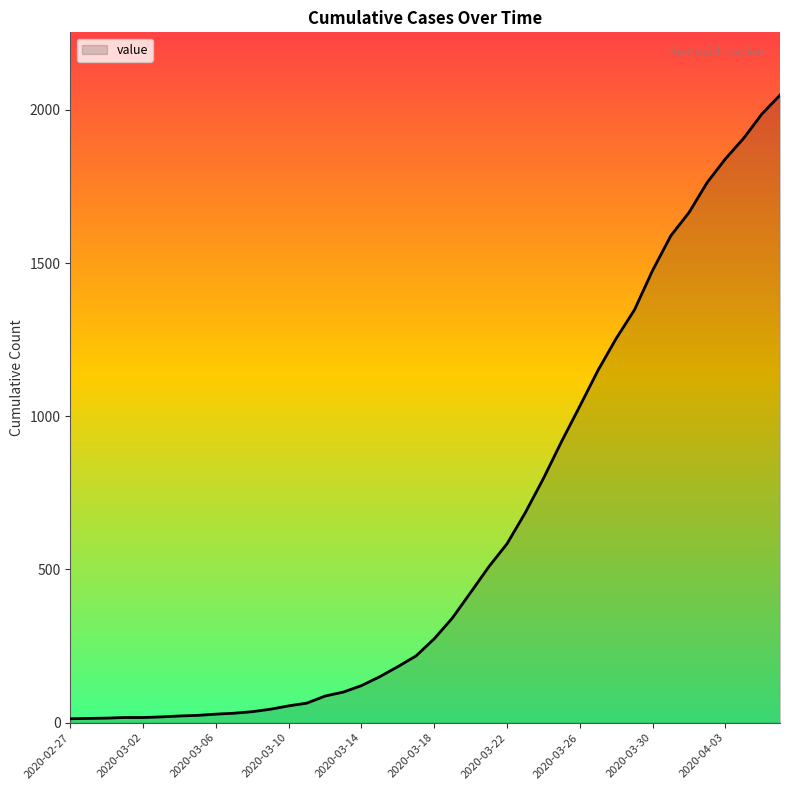

Does the chart have visible grid lines?

No